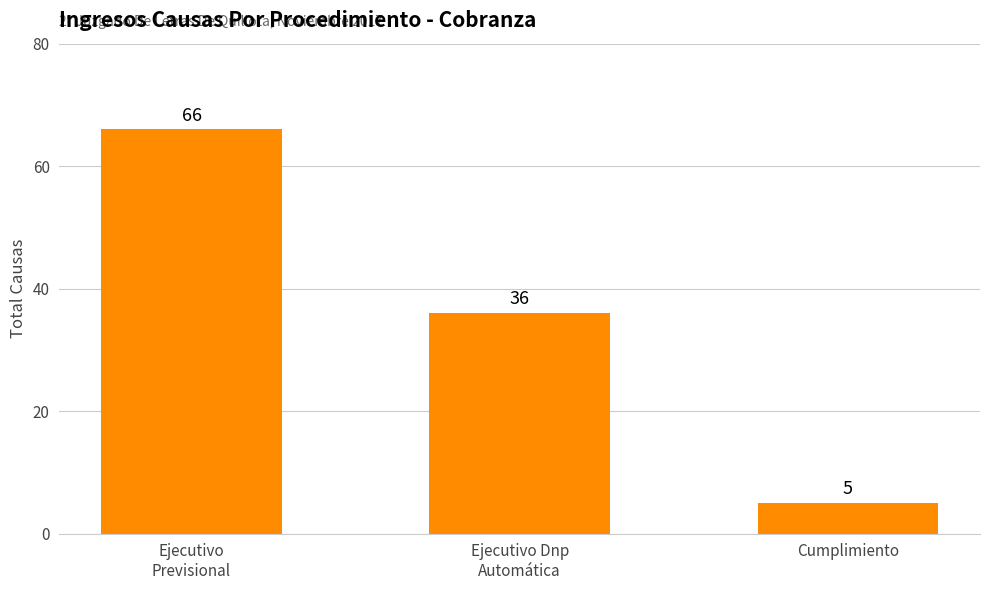

List the labels in order of value, smallest first.

Cumplimiento, Ejecutivo Dnp
Automática, Ejecutivo
Previsional